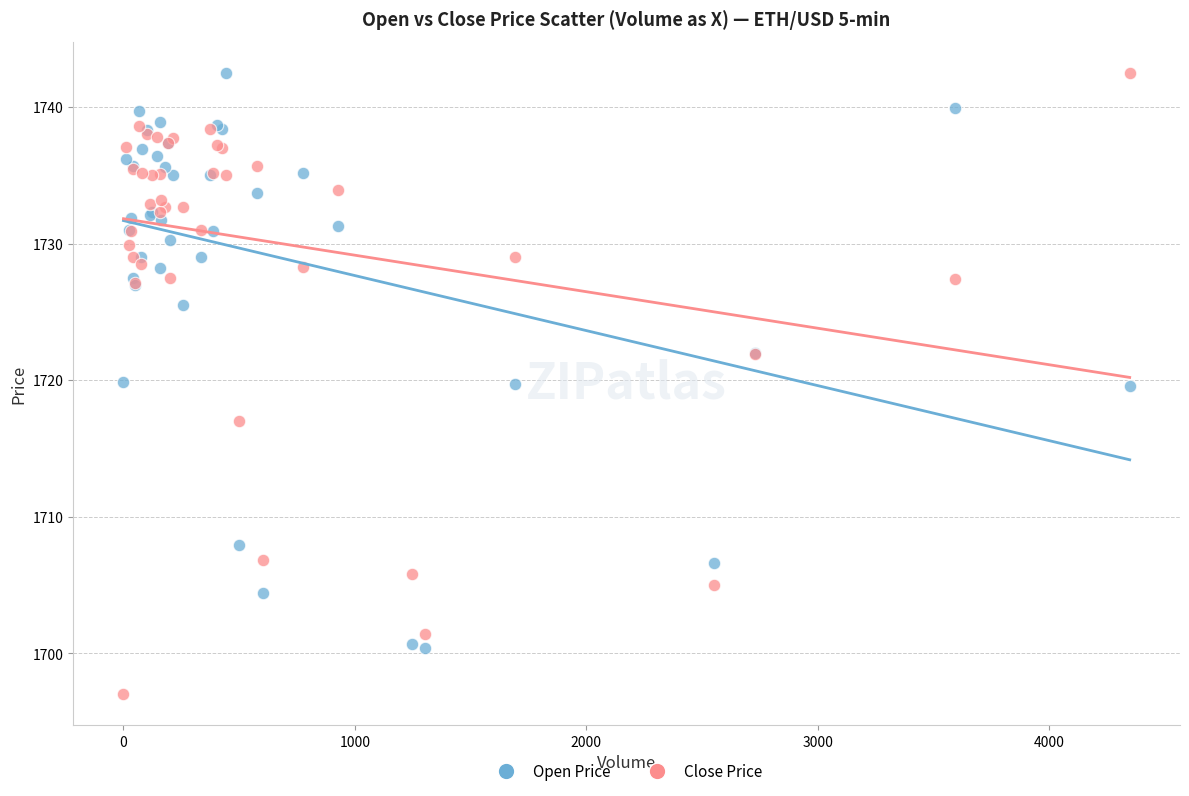

Which series reaches the minimum Y coordinate?

Close Price